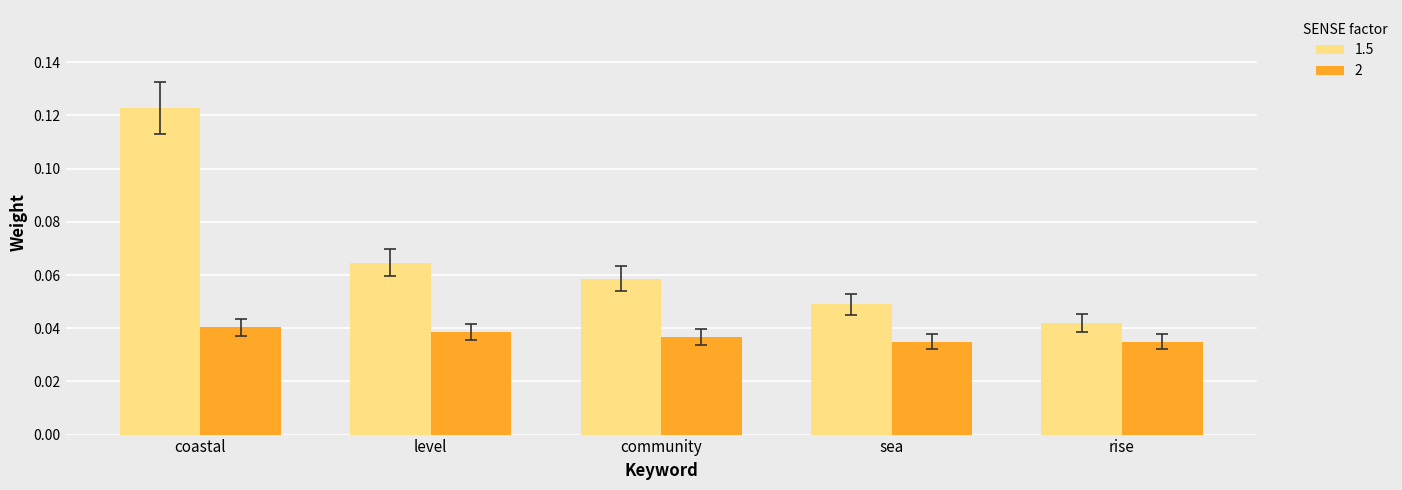

What are all the series names shown in the legend?

1.5, 2